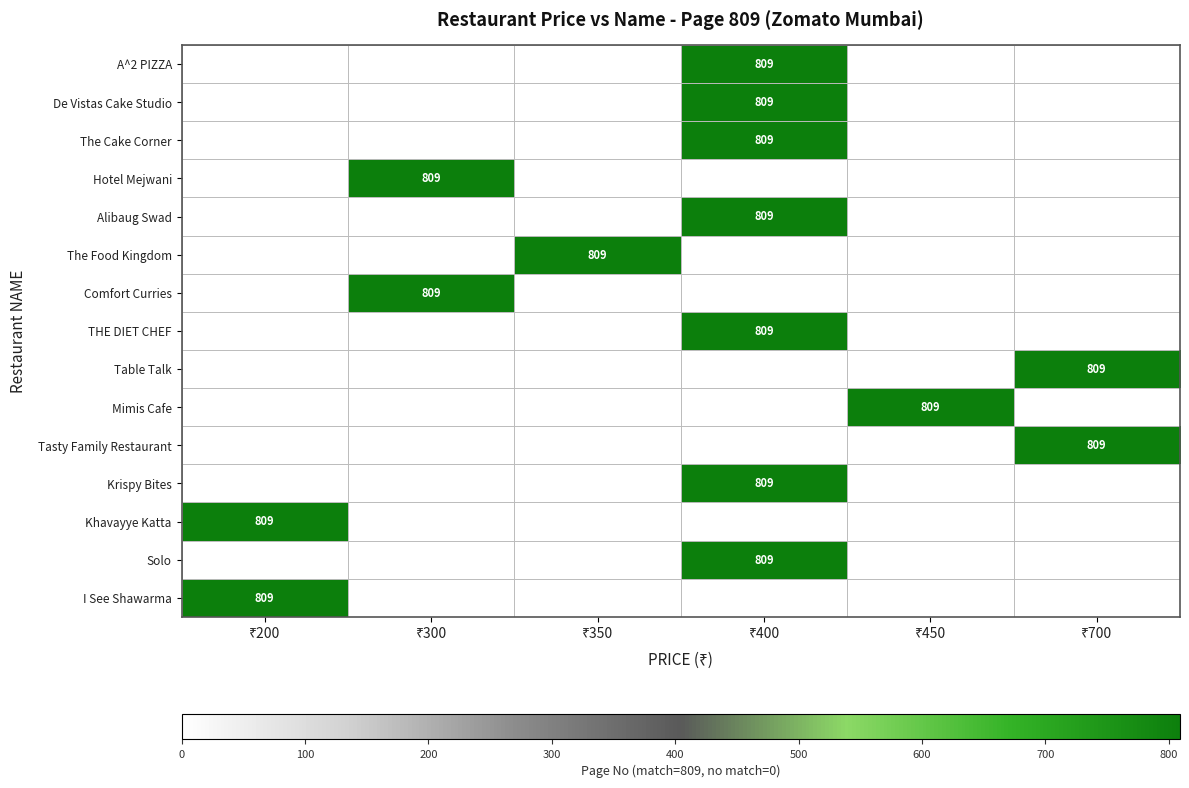

Which has a higher value, ₹450 or ₹200?

₹450